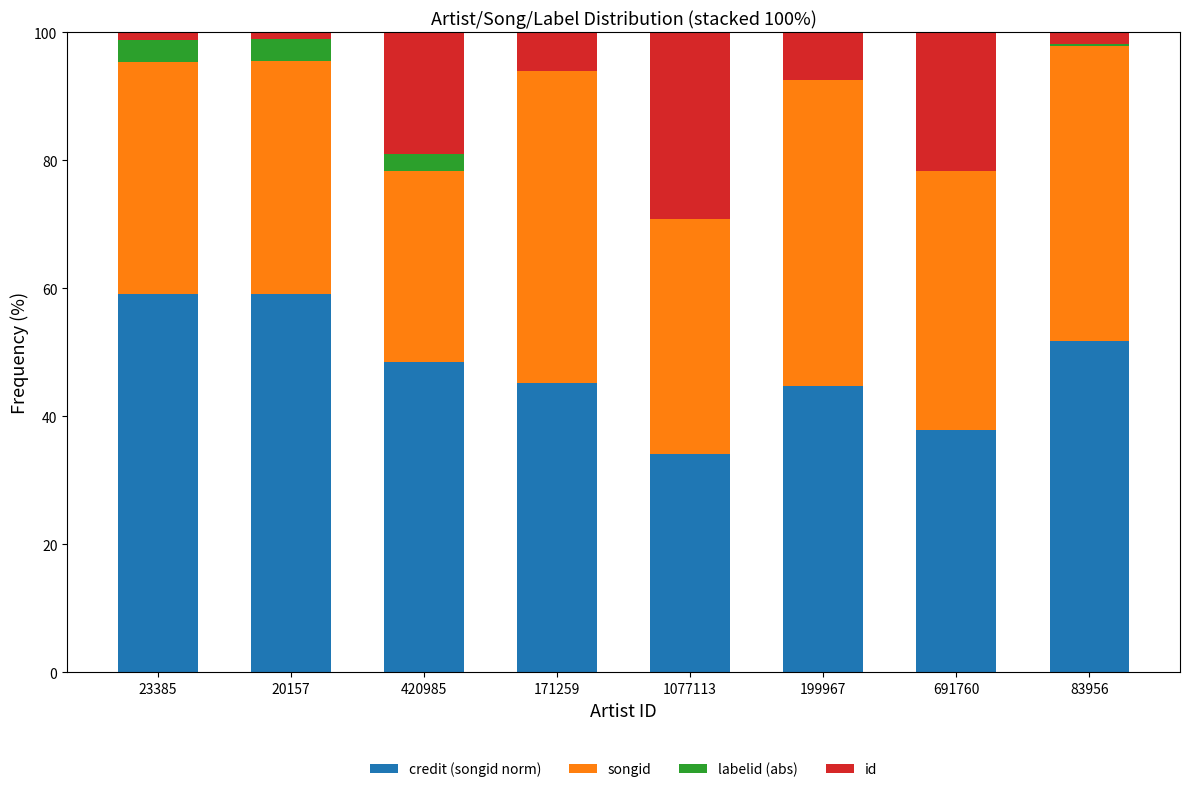

What is the total value across all series at 199967?

100.0